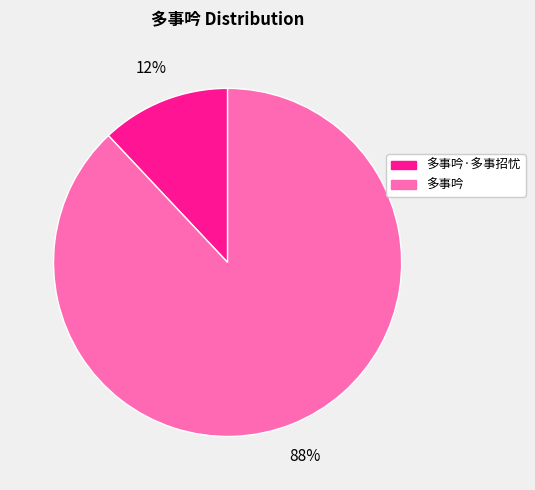

Does 多事吟·多事招忧 account for over 50% of the chart?

No